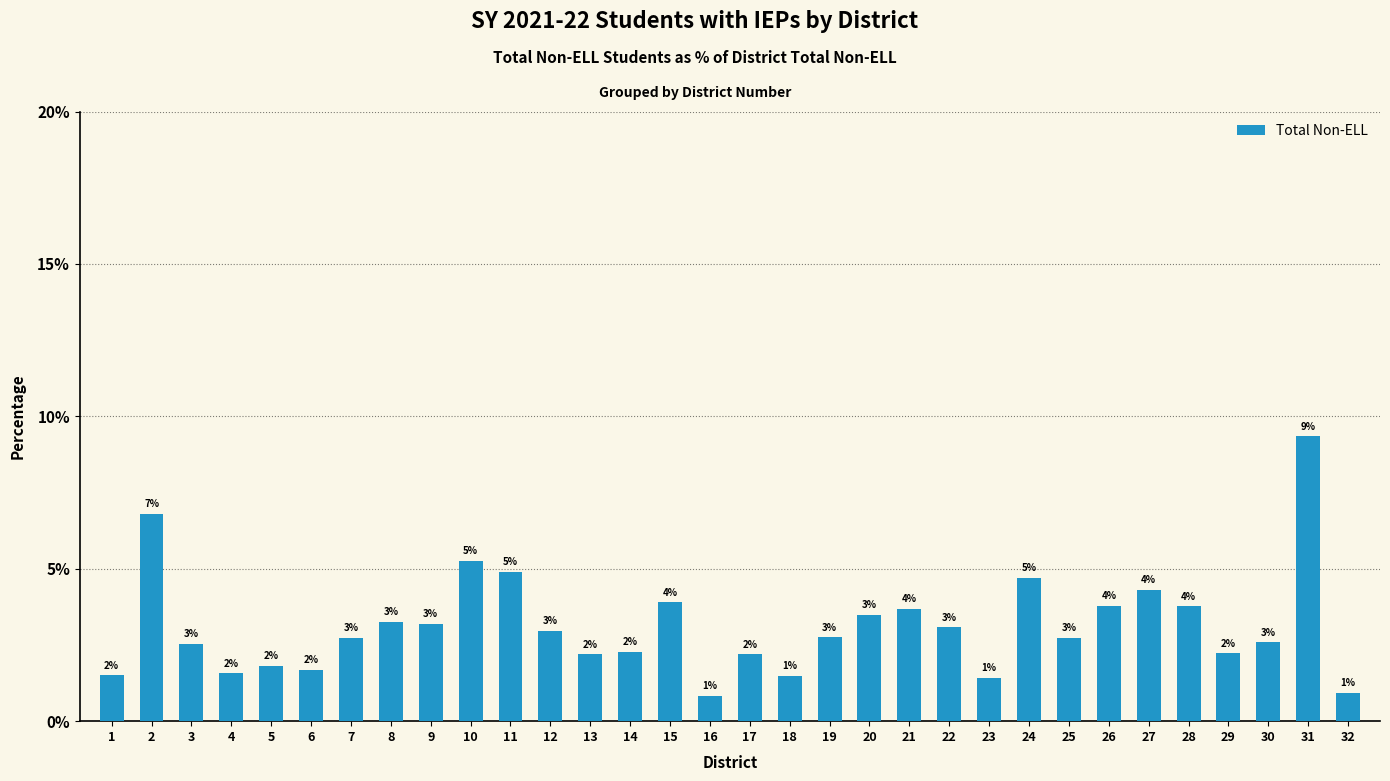

What is the value of the 12th bar from the left?

3.0